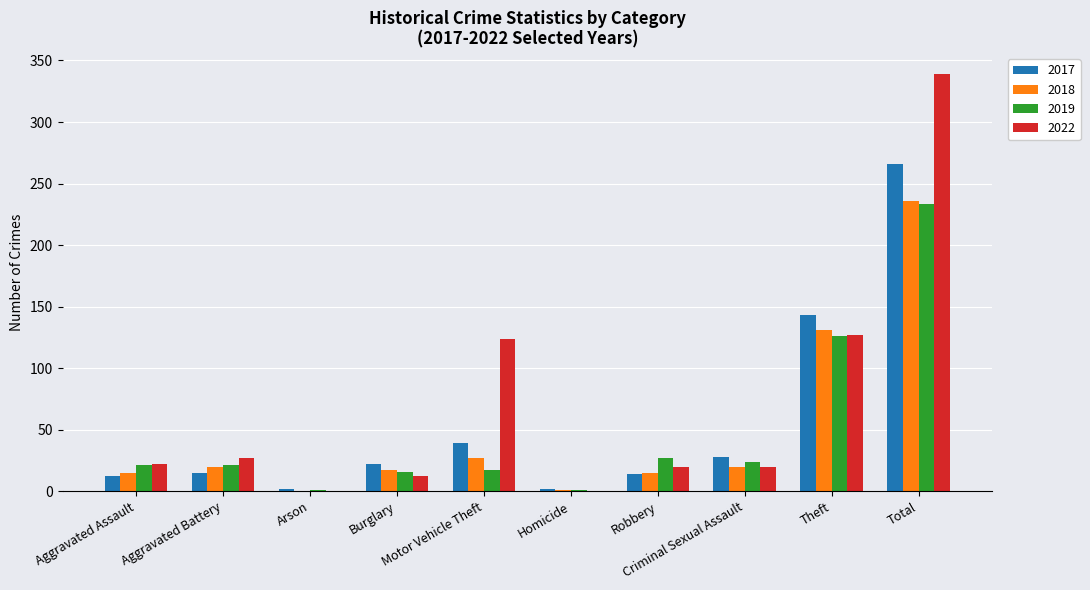

Which series has the largest total across all categories?

2022